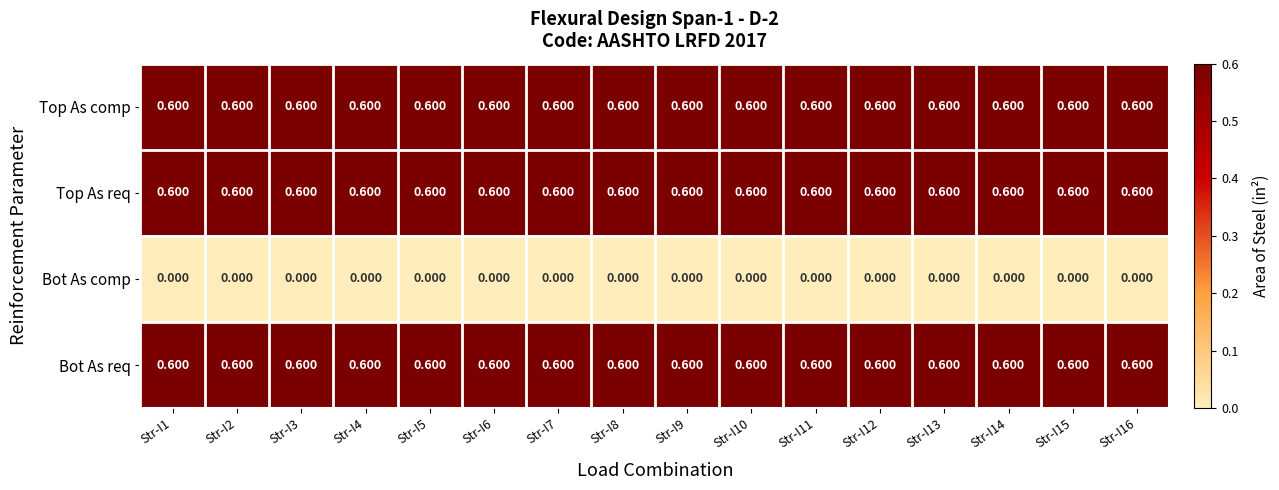

How many categories are shown in the chart?

16